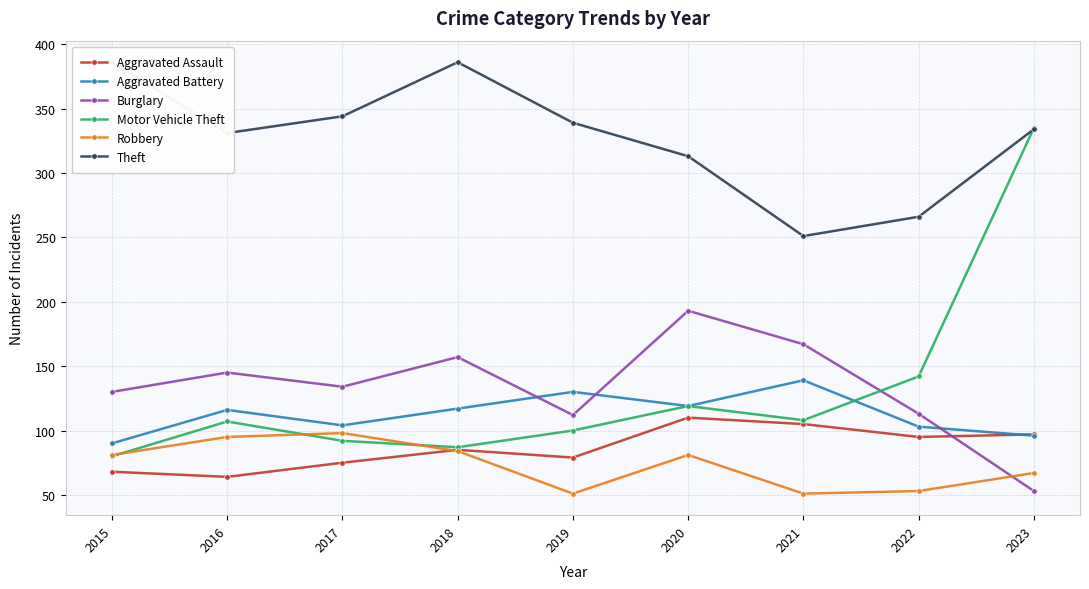

What is the average value of the Theft series?

328